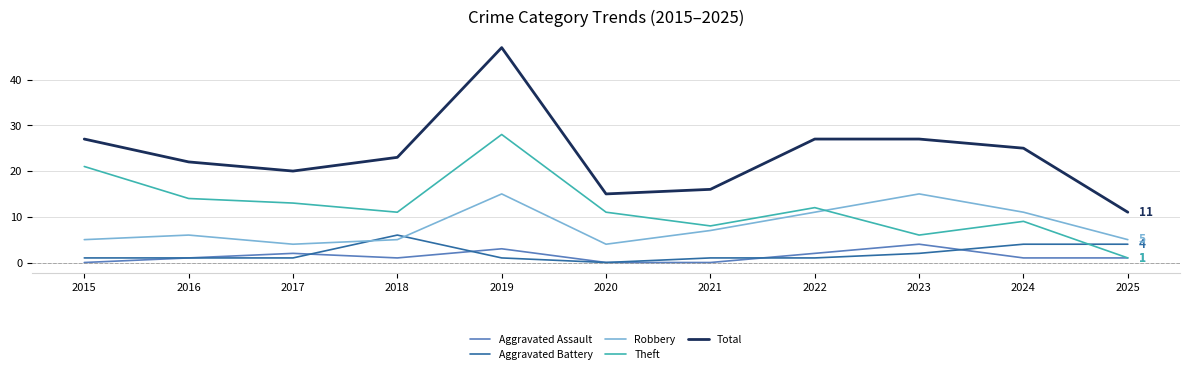

True or false: Robbery and Total cross at least once.

False